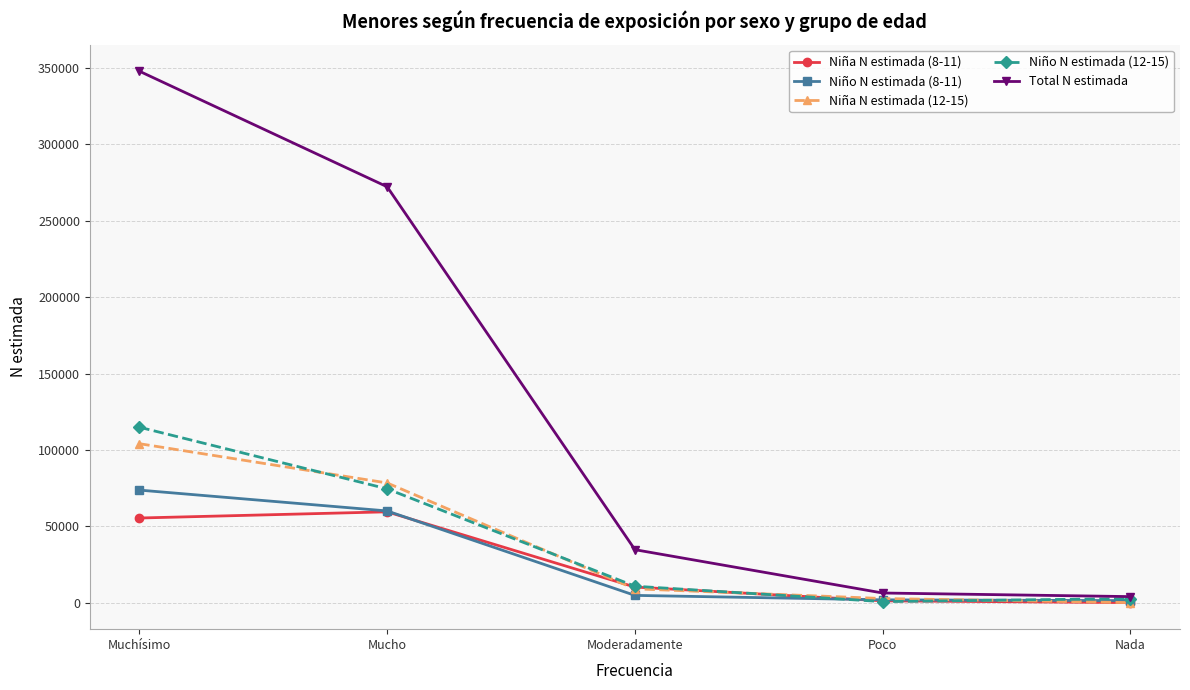

How many data points does each series have?

5